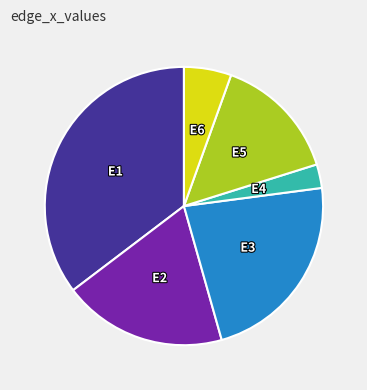

How many segments does this pie chart have?

6